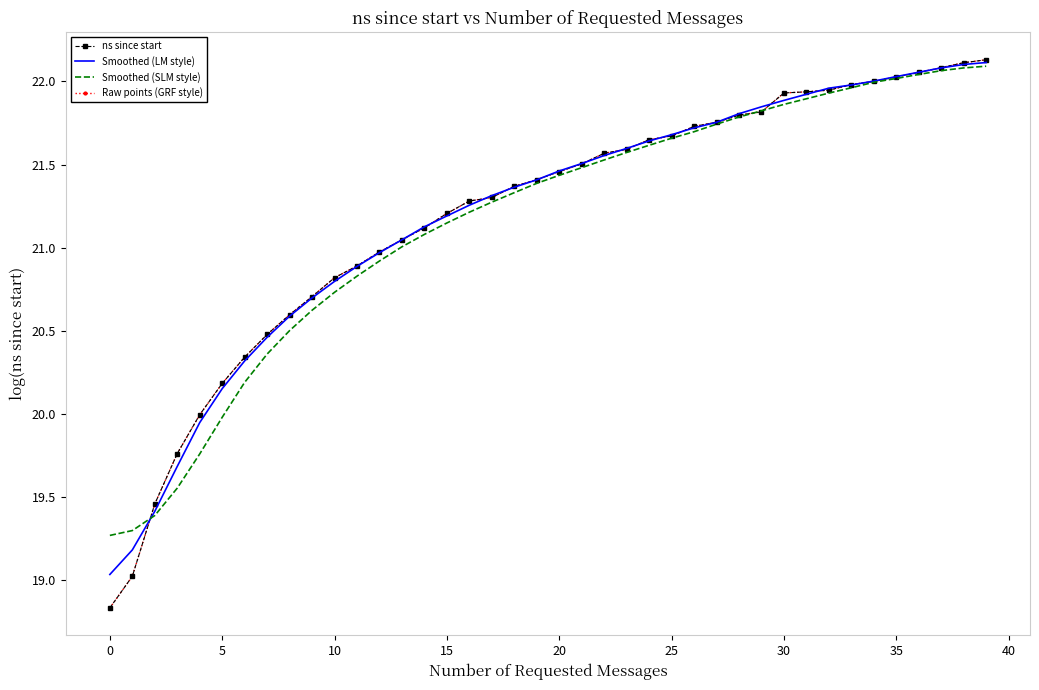

How many intersections are there between Smoothed (SLM style) and ns since start?

3